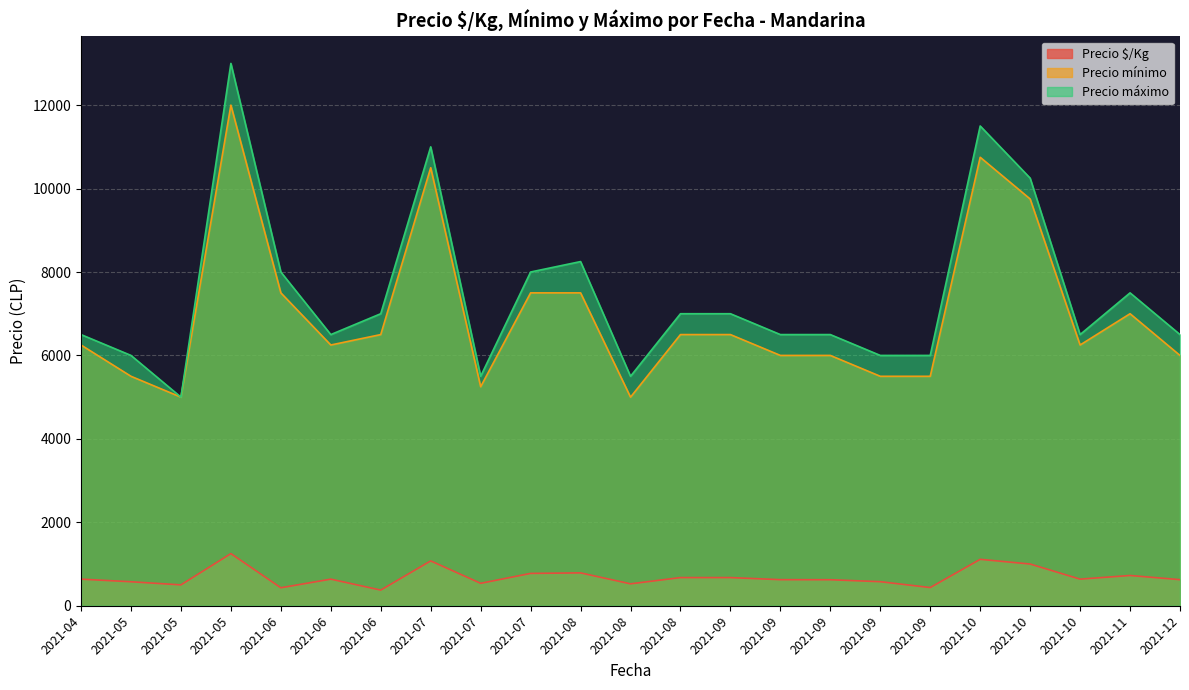

How many lines are shown in the chart?

3